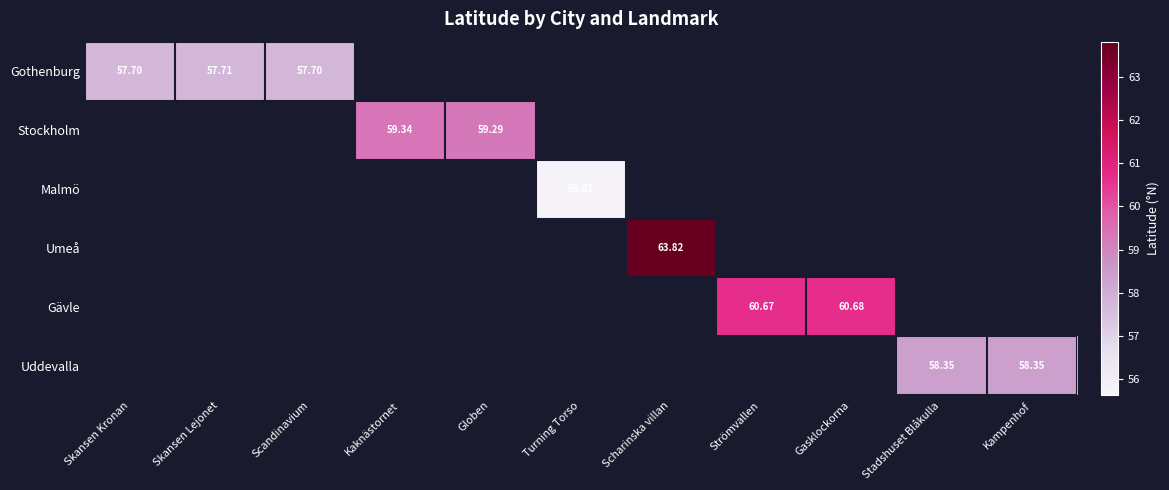

Is the value of Malmö at Scandinavium greater than the value of Umeå at Strömvallen?

No